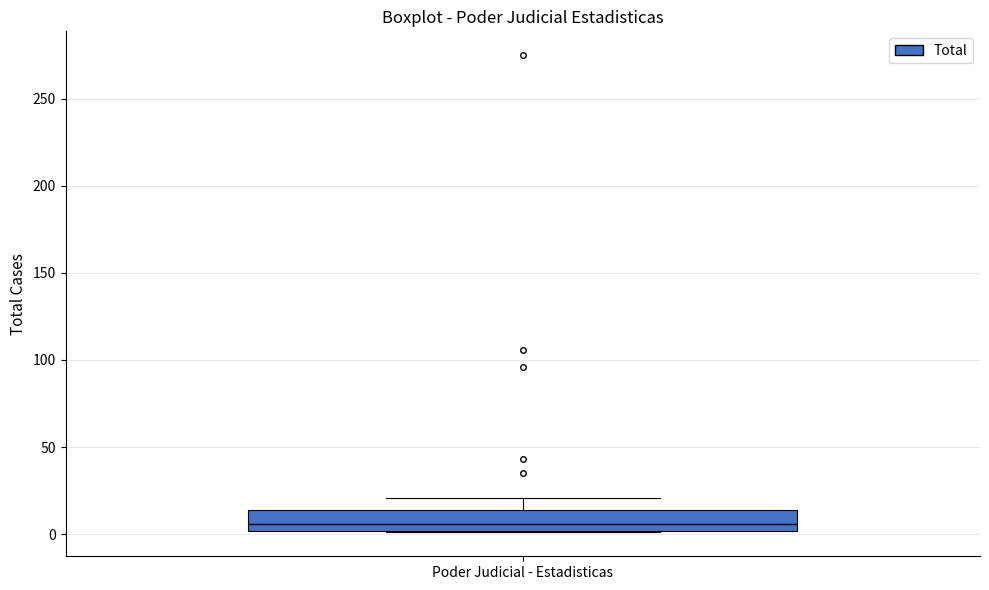

Transcribe this box plot: give where the median line is, the range the box spans, and where the two whiskers end, as read against the y-axis. The values are not printed on the chart, so give them approximately, as read against the axis.

median 5, box 0 to 15, whiskers 0 to 20